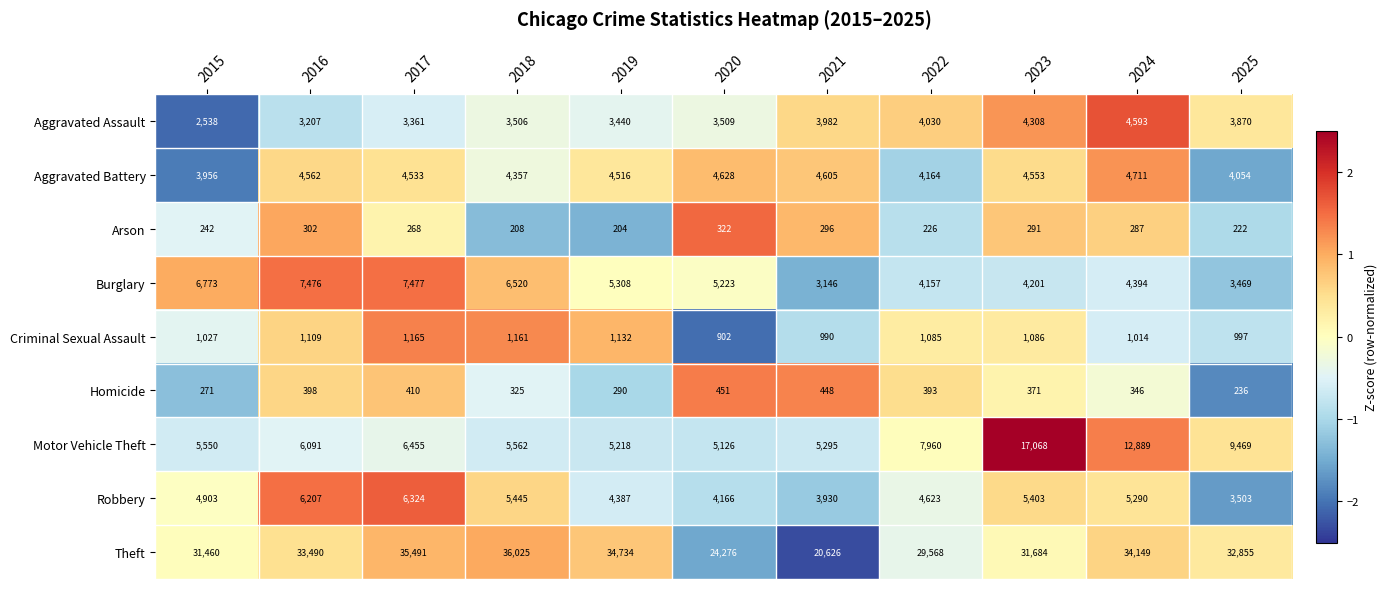

At which label does Criminal Sexual Assault first exceed 1085?

2016